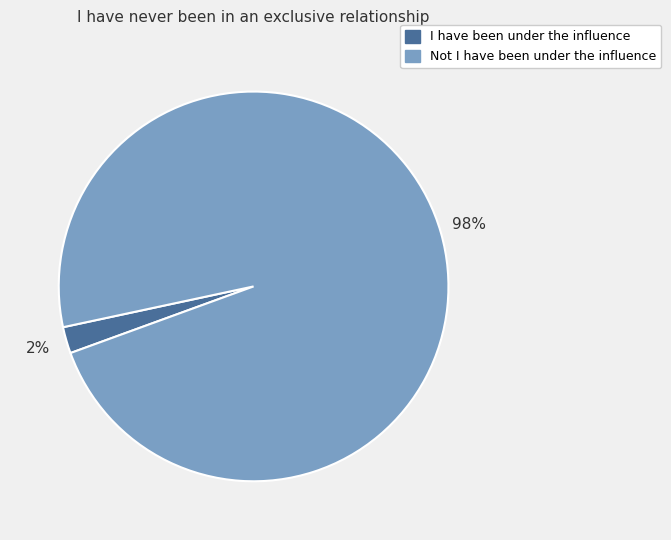

To the nearest percent, what is the difference between the largest and smallest slice percentages?

96%